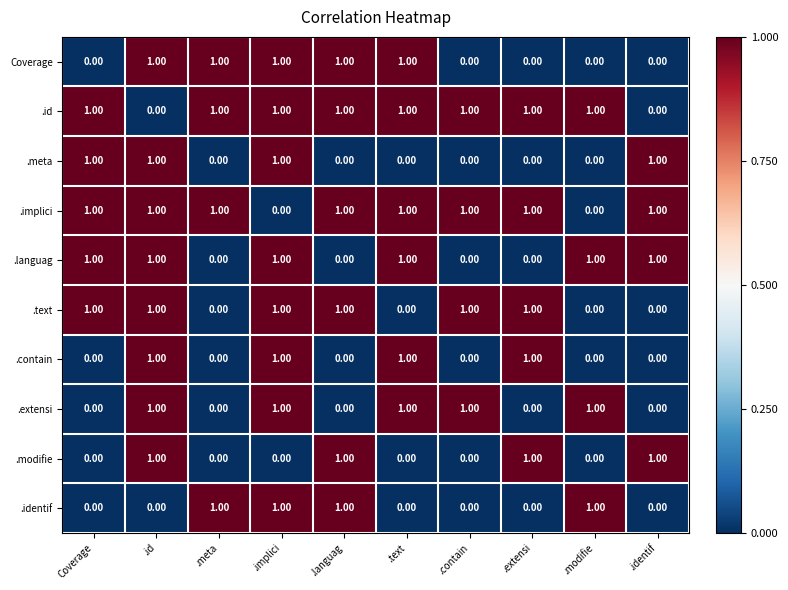

What is the sum of all .meta values?

4